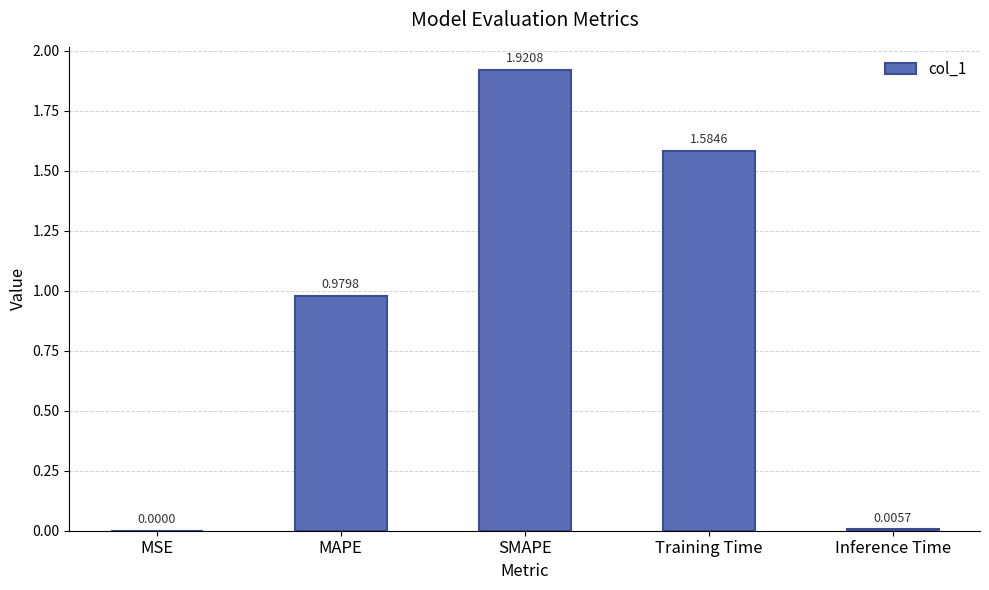

Which has a higher value, Inference Time or SMAPE?

SMAPE